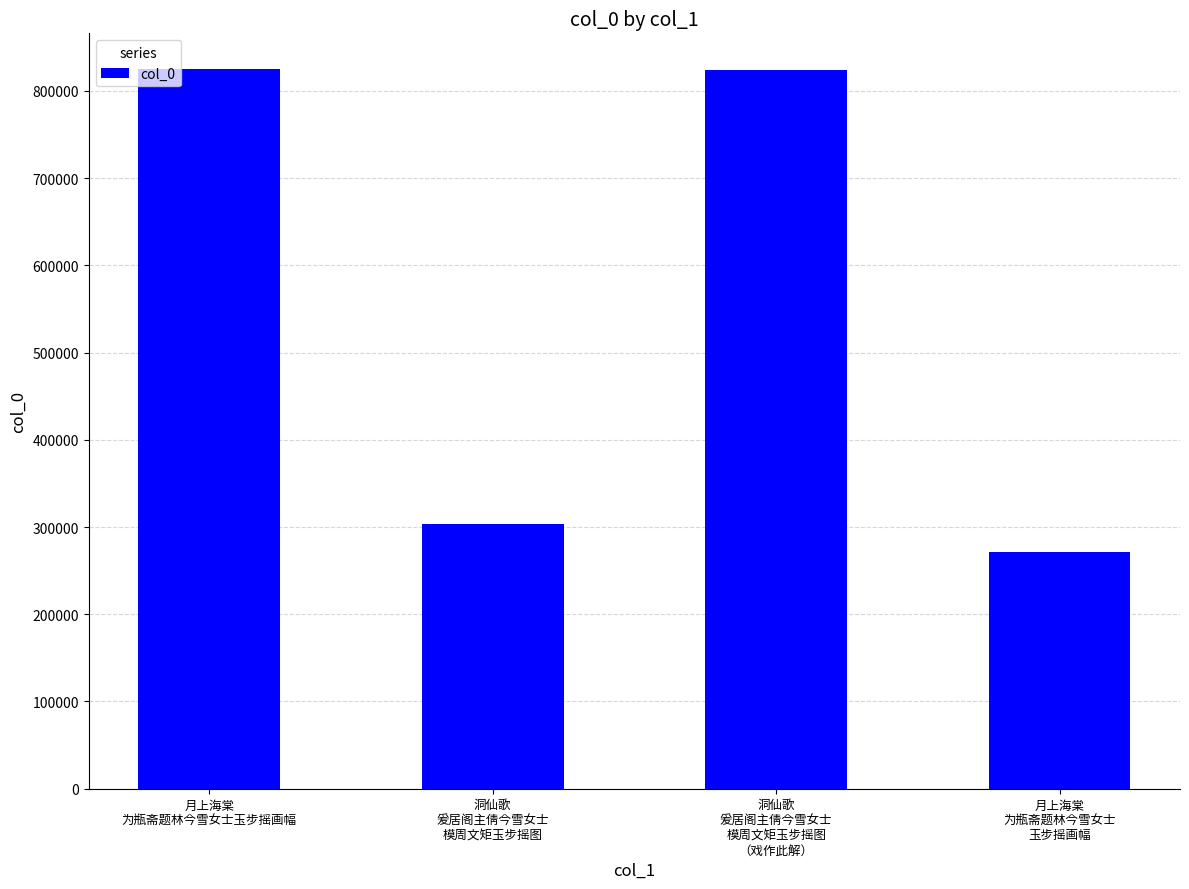

The chart shows a value of 824670 at 月上海棠
为瓶斋题林今雪女士玉步摇画幅. True or false?

True